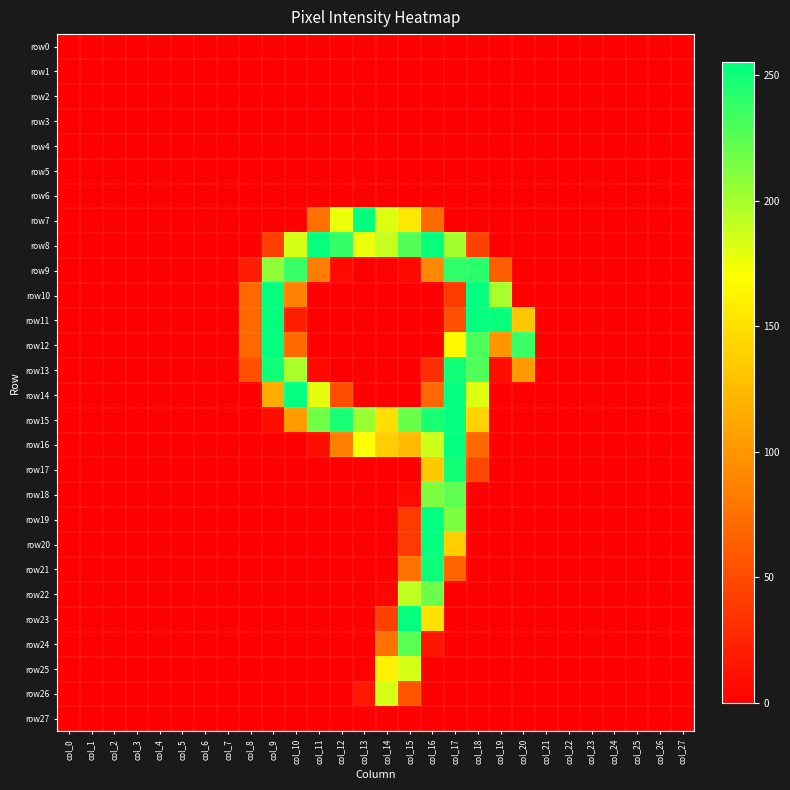

Reading right to left, list all the values displayed in this chart.

row0: col_27=0	col_26=0	col_25=0	col_24=0	col_23=0	col_22=0	col_21=0	col_20=0	col_19=0	col_18=0	col_17=0	col_16=0	col_15=0	col_14=0	col_13=0	col_12=0	col_11=0	col_10=0	col_9=0	col_8=0	col_7=0	col_6=0	col_5=0	col_4=0	col_3=0	col_2=0	col_1=0	col_0=0
row1: col_27=0	col_26=0	col_25=0	col_24=0	col_23=0	col_22=0	col_21=0	col_20=0	col_19=0	col_18=0	col_17=0	col_16=0	col_15=0	col_14=0	col_13=0	col_12=0	col_11=0	col_10=0	col_9=0	col_8=0	col_7=0	col_6=0	col_5=0	col_4=0	col_3=0	col_2=0	col_1=0	col_0=0
row2: col_27=0	col_26=0	col_25=0	col_24=0	col_23=0	col_22=0	col_21=0	col_20=0	col_19=0	col_18=0	col_17=0	col_16=0	col_15=0	col_14=0	col_13=0	col_12=0	col_11=0	col_10=0	col_9=0	col_8=0	col_7=0	col_6=0	col_5=0	col_4=0	col_3=0	col_2=0	col_1=0	col_0=0
row3: col_27=0	col_26=0	col_25=0	col_24=0	col_23=0	col_22=0	col_21=0	col_20=0	col_19=0	col_18=0	col_17=0	col_16=0	col_15=0	col_14=0	col_13=0	col_12=0	col_11=0	col_10=0	col_9=0	col_8=0	col_7=0	col_6=0	col_5=0	col_4=0	col_3=0	col_2=0	col_1=0	col_0=0
row4: col_27=0	col_26=0	col_25=0	col_24=0	col_23=0	col_22=0	col_21=0	col_20=0	col_19=0	col_18=0	col_17=0	col_16=0	col_15=0	col_14=0	col_13=0	col_12=0	col_11=0	col_10=0	col_9=0	col_8=0	col_7=0	col_6=0	col_5=0	col_4=0	col_3=0	col_2=0	col_1=0	col_0=0
row5: col_27=0	col_26=0	col_25=0	col_24=0	col_23=0	col_22=0	col_21=0	col_20=0	col_19=0	col_18=0	col_17=0	col_16=0	col_15=0	col_14=0	col_13=0	col_12=0	col_11=0	col_10=0	col_9=0	col_8=0	col_7=0	col_6=0	col_5=0	col_4=0	col_3=0	col_2=0	col_1=0	col_0=0
row6: col_27=0	col_26=0	col_25=0	col_24=0	col_23=0	col_22=0	col_21=0	col_20=0	col_19=0	col_18=0	col_17=0	col_16=0	col_15=0	col_14=0	col_13=0	col_12=0	col_11=0	col_10=0	col_9=0	col_8=0	col_7=0	col_6=0	col_5=0	col_4=0	col_3=0	col_2=0	col_1=0	col_0=0
row7: col_27=0	col_26=0	col_25=0	col_24=0	col_23=0	col_22=0	col_21=0	col_20=0	col_19=0	col_18=0	col_17=0	col_16=71	col_15=155	col_14=181	col_13=255	col_12=176	col_11=75	col_10=0	col_9=0	col_8=0	col_7=0	col_6=0	col_5=0	col_4=0	col_3=0	col_2=0	col_1=0	col_0=0
row8: col_27=0	col_26=0	col_25=0	col_24=0	col_23=0	col_22=0	col_21=0	col_20=0	col_19=0	col_18=44	col_17=200	col_16=253	col_15=227	col_14=189	col_13=176	col_12=238	col_11=253	col_10=184	col_9=42	col_8=0	col_7=0	col_6=0	col_5=0	col_4=0	col_3=0	col_2=0	col_1=0	col_0=0
row9: col_27=0	col_26=0	col_25=0	col_24=0	col_23=0	col_22=0	col_21=0	col_20=0	col_19=63	col_18=241	col_17=239	col_16=91	col_15=6	col_14=2	col_13=0	col_12=7	col_11=84	col_10=236	col_9=207	col_8=20	col_7=0	col_6=0	col_5=0	col_4=0	col_3=0	col_2=0	col_1=0	col_0=0
row10: col_27=0	col_26=0	col_25=0	col_24=0	col_23=0	col_22=0	col_21=0	col_20=0	col_19=199	col_18=254	col_17=39	col_16=0	col_15=0	col_14=0	col_13=0	col_12=0	col_11=0	col_10=88	col_9=254	col_8=70	col_7=0	col_6=0	col_5=0	col_4=0	col_3=0	col_2=0	col_1=0	col_0=0
row11: col_27=0	col_26=0	col_25=0	col_24=0	col_23=0	col_22=0	col_21=0	col_20=133	col_19=252	col_18=254	col_17=53	col_16=0	col_15=0	col_14=0	col_13=0	col_12=0	col_11=0	col_10=21	col_9=254	col_8=70	col_7=0	col_6=0	col_5=0	col_4=0	col_3=0	col_2=0	col_1=0	col_0=0
row12: col_27=0	col_26=0	col_25=0	col_24=0	col_23=0	col_22=0	col_21=0	col_20=236	col_19=100	col_18=230	col_17=166	col_16=0	col_15=0	col_14=0	col_13=0	col_12=0	col_11=0	col_10=71	col_9=254	col_8=70	col_7=0	col_6=0	col_5=0	col_4=0	col_3=0	col_2=0	col_1=0	col_0=0
row13: col_27=0	col_26=0	col_25=0	col_24=0	col_23=0	col_22=0	col_21=0	col_20=104	col_19=10	col_18=228	col_17=249	col_16=32	col_15=0	col_14=0	col_13=0	col_12=0	col_11=6	col_10=198	col_9=250	col_8=54	col_7=0	col_6=0	col_5=0	col_4=0	col_3=0	col_2=0	col_1=0	col_0=0
row14: col_27=0	col_26=0	col_25=0	col_24=0	col_23=0	col_22=0	col_21=0	col_20=0	col_19=0	col_18=181	col_17=254	col_16=70	col_15=0	col_14=0	col_13=0	col_12=52	col_11=179	col_10=254	col_9=115	col_8=0	col_7=0	col_6=0	col_5=0	col_4=0	col_3=0	col_2=0	col_1=0	col_0=0
row15: col_27=0	col_26=0	col_25=0	col_24=0	col_23=0	col_22=0	col_21=0	col_20=0	col_19=0	col_18=141	col_17=254	col_16=247	col_15=220	col_14=148	col_13=204	col_12=247	col_11=217	col_10=105	col_9=9	col_8=0	col_7=0	col_6=0	col_5=0	col_4=0	col_3=0	col_2=0	col_1=0	col_0=0
row16: col_27=0	col_26=0	col_25=0	col_24=0	col_23=0	col_22=0	col_21=0	col_20=0	col_19=0	col_18=69	col_17=254	col_16=186	col_15=125	col_14=137	col_13=170	col_12=86	col_11=9	col_10=0	col_9=0	col_8=0	col_7=0	col_6=0	col_5=0	col_4=0	col_3=0	col_2=0	col_1=0	col_0=0
row17: col_27=0	col_26=0	col_25=0	col_24=0	col_23=0	col_22=0	col_21=0	col_20=0	col_19=0	col_18=47	col_17=249	col_16=134	col_15=0	col_14=0	col_13=0	col_12=0	col_11=0	col_10=0	col_9=0	col_8=0	col_7=0	col_6=0	col_5=0	col_4=0	col_3=0	col_2=0	col_1=0	col_0=0
row18: col_27=0	col_26=0	col_25=0	col_24=0	col_23=0	col_22=0	col_21=0	col_20=0	col_19=0	col_18=0	col_17=223	col_16=213	col_15=6	col_14=0	col_13=0	col_12=0	col_11=0	col_10=0	col_9=0	col_8=0	col_7=0	col_6=0	col_5=0	col_4=0	col_3=0	col_2=0	col_1=0	col_0=0
row19: col_27=0	col_26=0	col_25=0	col_24=0	col_23=0	col_22=0	col_21=0	col_20=0	col_19=0	col_18=0	col_17=213	col_16=254	col_15=39	col_14=0	col_13=0	col_12=0	col_11=0	col_10=0	col_9=0	col_8=0	col_7=0	col_6=0	col_5=0	col_4=0	col_3=0	col_2=0	col_1=0	col_0=0
row20: col_27=0	col_26=0	col_25=0	col_24=0	col_23=0	col_22=0	col_21=0	col_20=0	col_19=0	col_18=0	col_17=137	col_16=254	col_15=39	col_14=0	col_13=0	col_12=0	col_11=0	col_10=0	col_9=0	col_8=0	col_7=0	col_6=0	col_5=0	col_4=0	col_3=0	col_2=0	col_1=0	col_0=0
row21: col_27=0	col_26=0	col_25=0	col_24=0	col_23=0	col_22=0	col_21=0	col_20=0	col_19=0	col_18=0	col_17=67	col_16=251	col_15=76	col_14=0	col_13=0	col_12=0	col_11=0	col_10=0	col_9=0	col_8=0	col_7=0	col_6=0	col_5=0	col_4=0	col_3=0	col_2=0	col_1=0	col_0=0
row22: col_27=0	col_26=0	col_25=0	col_24=0	col_23=0	col_22=0	col_21=0	col_20=0	col_19=0	col_18=0	col_17=0	col_16=219	col_15=192	col_14=3	col_13=0	col_12=0	col_11=0	col_10=0	col_9=0	col_8=0	col_7=0	col_6=0	col_5=0	col_4=0	col_3=0	col_2=0	col_1=0	col_0=0
row23: col_27=0	col_26=0	col_25=0	col_24=0	col_23=0	col_22=0	col_21=0	col_20=0	col_19=0	col_18=0	col_17=0	col_16=151	col_15=254	col_14=44	col_13=0	col_12=0	col_11=0	col_10=0	col_9=0	col_8=0	col_7=0	col_6=0	col_5=0	col_4=0	col_3=0	col_2=0	col_1=0	col_0=0
row24: col_27=0	col_26=0	col_25=0	col_24=0	col_23=0	col_22=0	col_21=0	col_20=0	col_19=0	col_18=0	col_17=0	col_16=14	col_15=226	col_14=76	col_13=0	col_12=0	col_11=0	col_10=0	col_9=0	col_8=0	col_7=0	col_6=0	col_5=0	col_4=0	col_3=0	col_2=0	col_1=0	col_0=0
row25: col_27=0	col_26=0	col_25=0	col_24=0	col_23=0	col_22=0	col_21=0	col_20=0	col_19=0	col_18=0	col_17=0	col_16=0	col_15=184	col_14=161	col_13=1	col_12=0	col_11=0	col_10=0	col_9=0	col_8=0	col_7=0	col_6=0	col_5=0	col_4=0	col_3=0	col_2=0	col_1=0	col_0=0
row26: col_27=0	col_26=0	col_25=0	col_24=0	col_23=0	col_22=0	col_21=0	col_20=0	col_19=0	col_18=0	col_17=0	col_16=0	col_15=56	col_14=184	col_13=16	col_12=0	col_11=0	col_10=0	col_9=0	col_8=0	col_7=0	col_6=0	col_5=0	col_4=0	col_3=0	col_2=0	col_1=0	col_0=0
row27: col_27=0	col_26=0	col_25=0	col_24=0	col_23=0	col_22=0	col_21=0	col_20=0	col_19=0	col_18=0	col_17=0	col_16=0	col_15=0	col_14=0	col_13=0	col_12=0	col_11=0	col_10=0	col_9=0	col_8=0	col_7=0	col_6=0	col_5=0	col_4=0	col_3=0	col_2=0	col_1=0	col_0=0